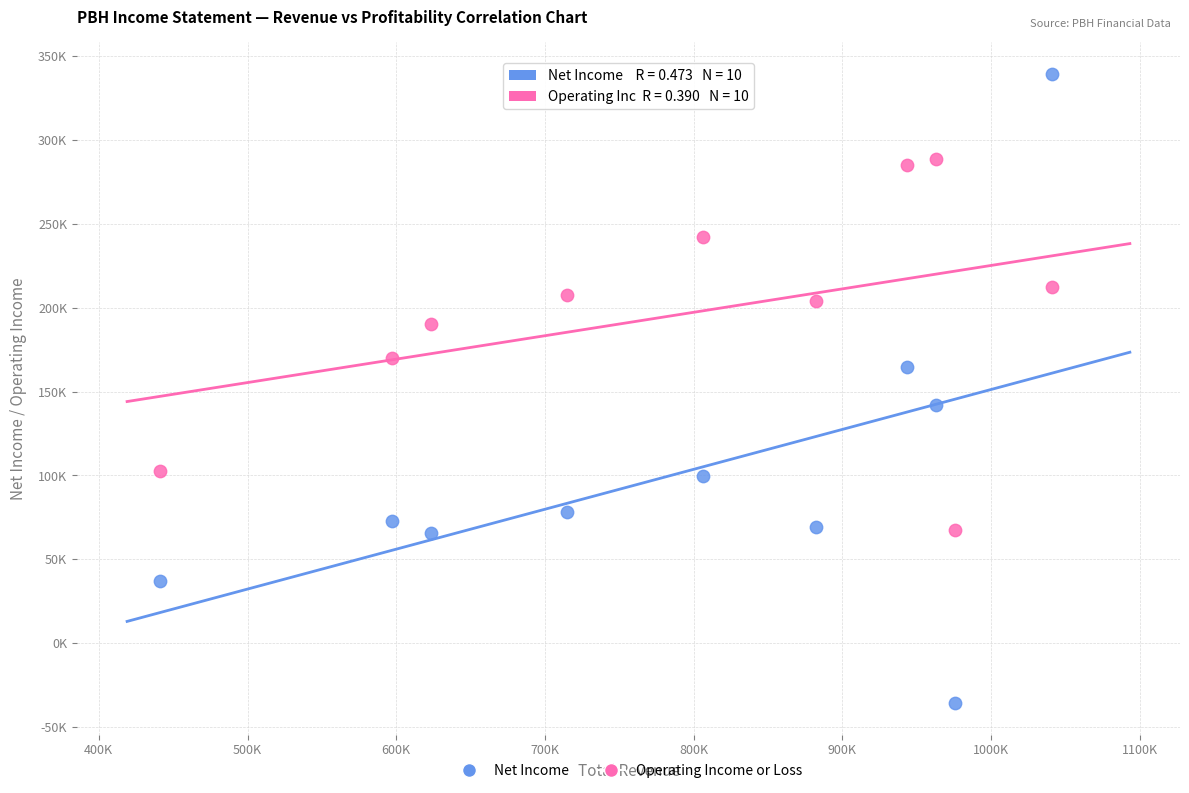

Which series reaches the maximum Y coordinate?

Net Income